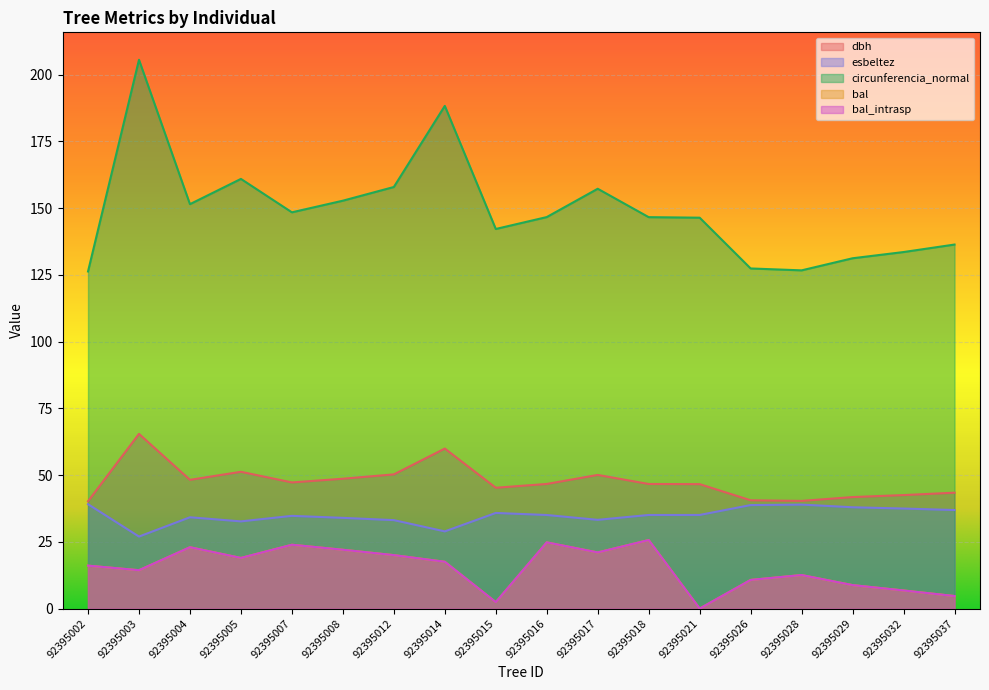

Which series has the largest total across all categories?

circunferencia_normal